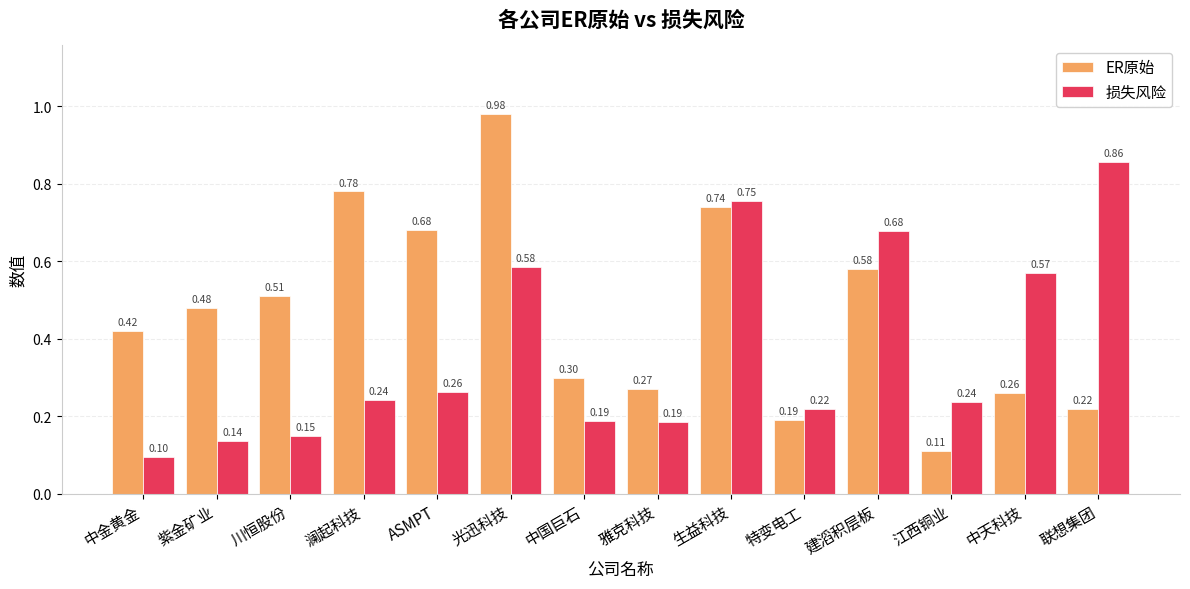

What is the sum of all 损失风险 values?

5.2